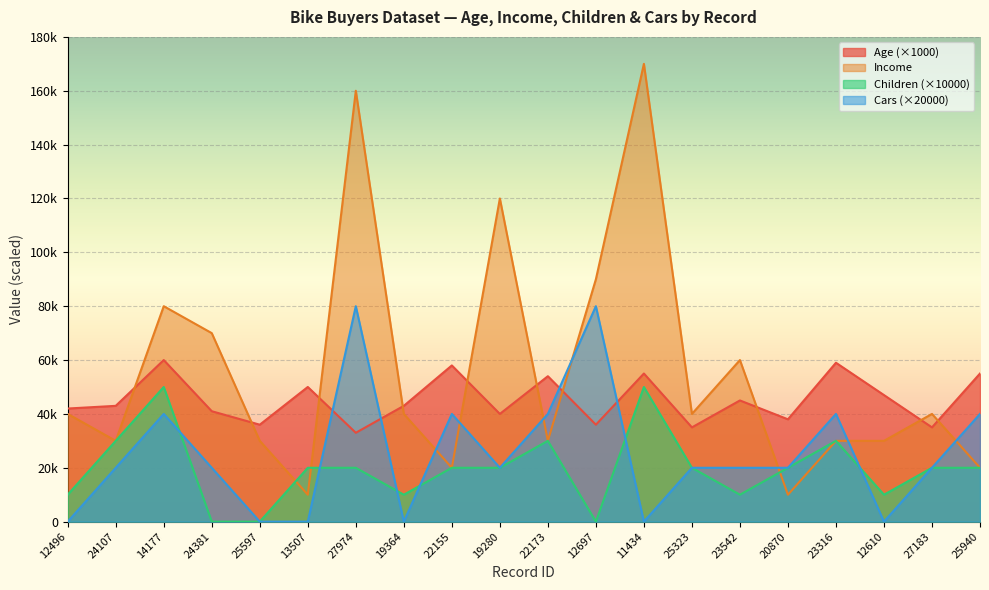

Rank the categories by Children value from highest to lowest.

14177, 11434, 24107, 22173, 23316, 13507, 27974, 22155, 19280, 25323, 20870, 27183, 25940, 12496, 19364, 23542, 12610, 24381, 25597, 12697